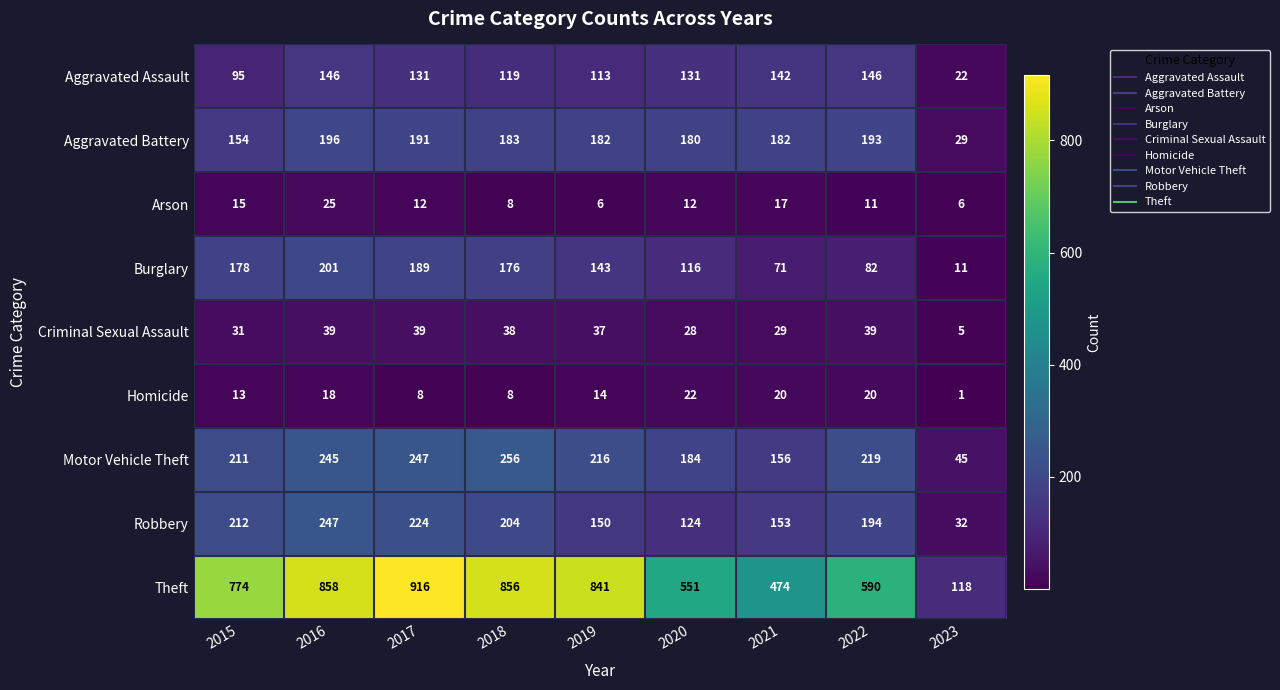

At how many categories does at least one series exceed 190?

8